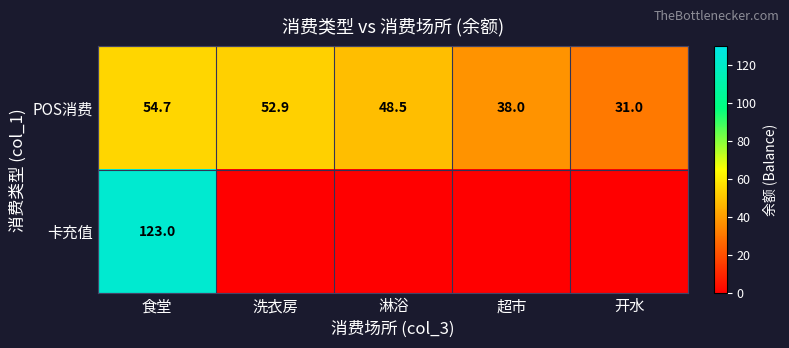

At 食堂, list the series in order from smallest to largest.

POS消费, 卡充值